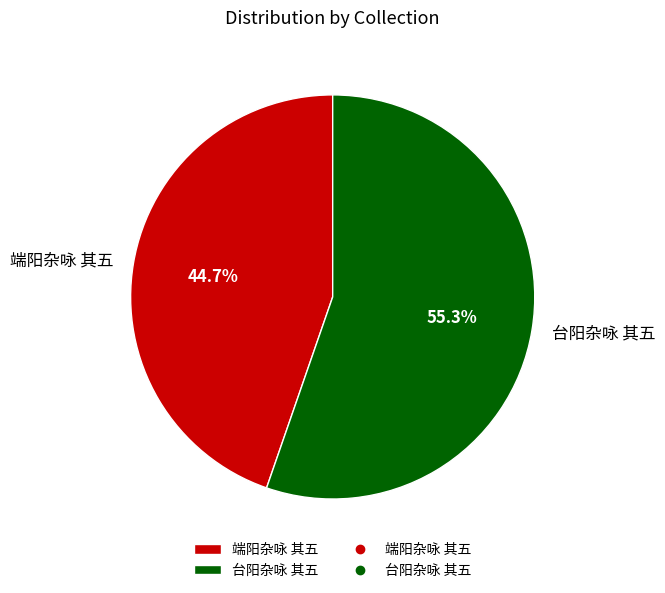

To the nearest percent, what is the combined percentage of 台阳杂咏 其五 and 端阳杂咏 其五?

100%